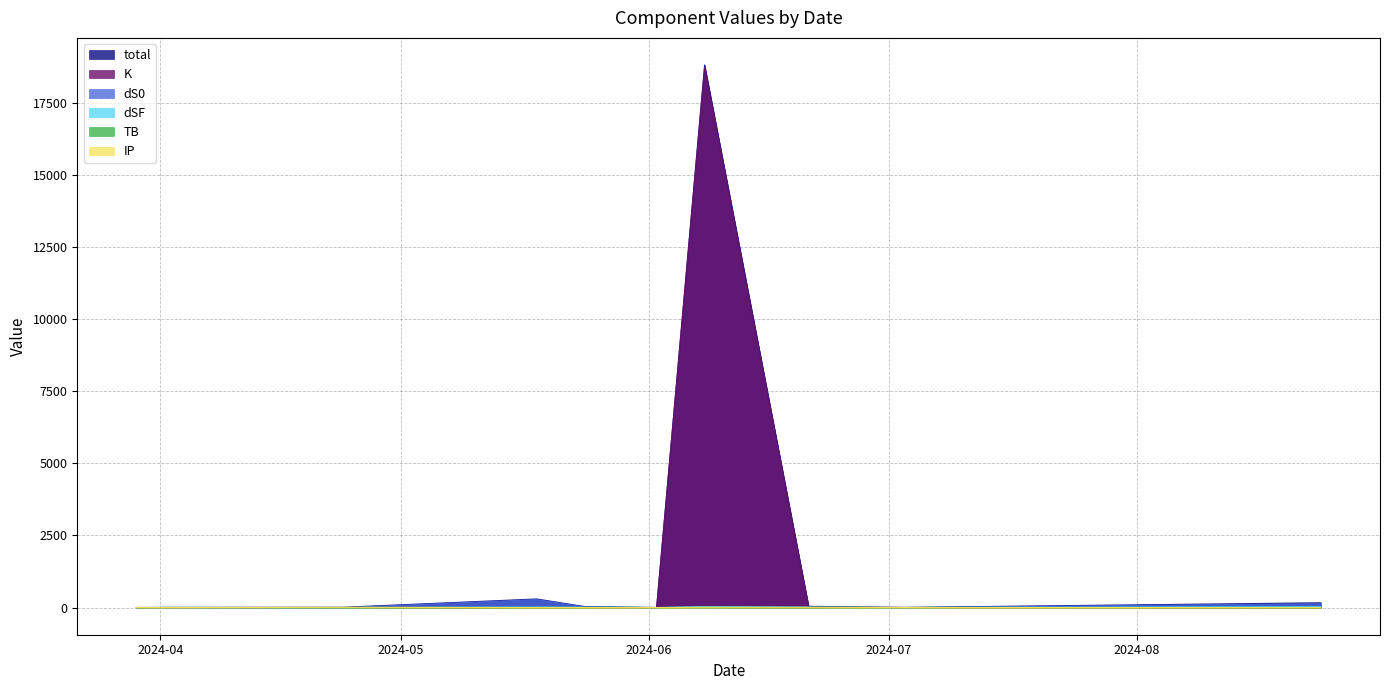

What is the label of the 2nd point from the right?

2024-07-03